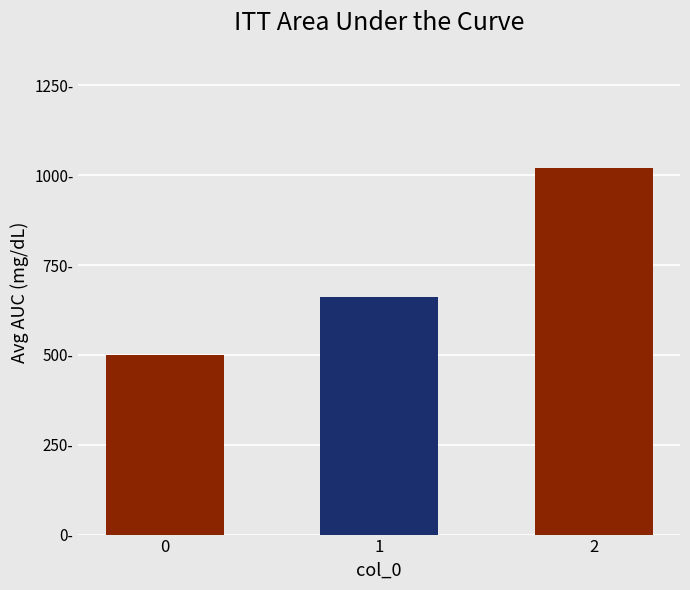

What is the difference between the maximum and minimum values?

520